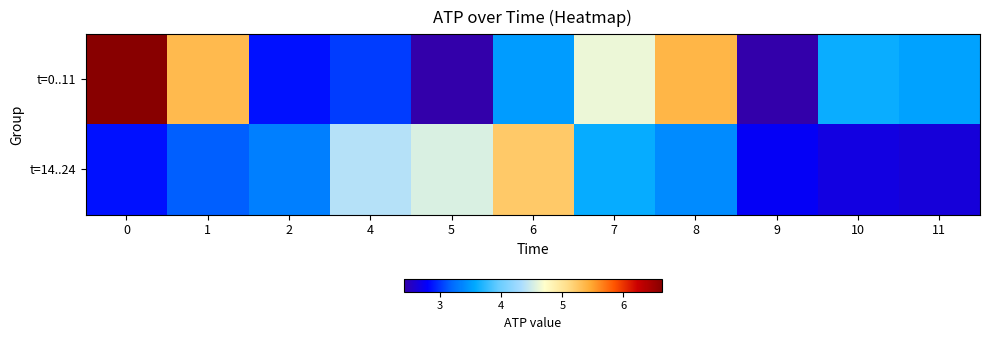

Rank the series at 1 from lowest to highest value.

t=14..24, t=0..11